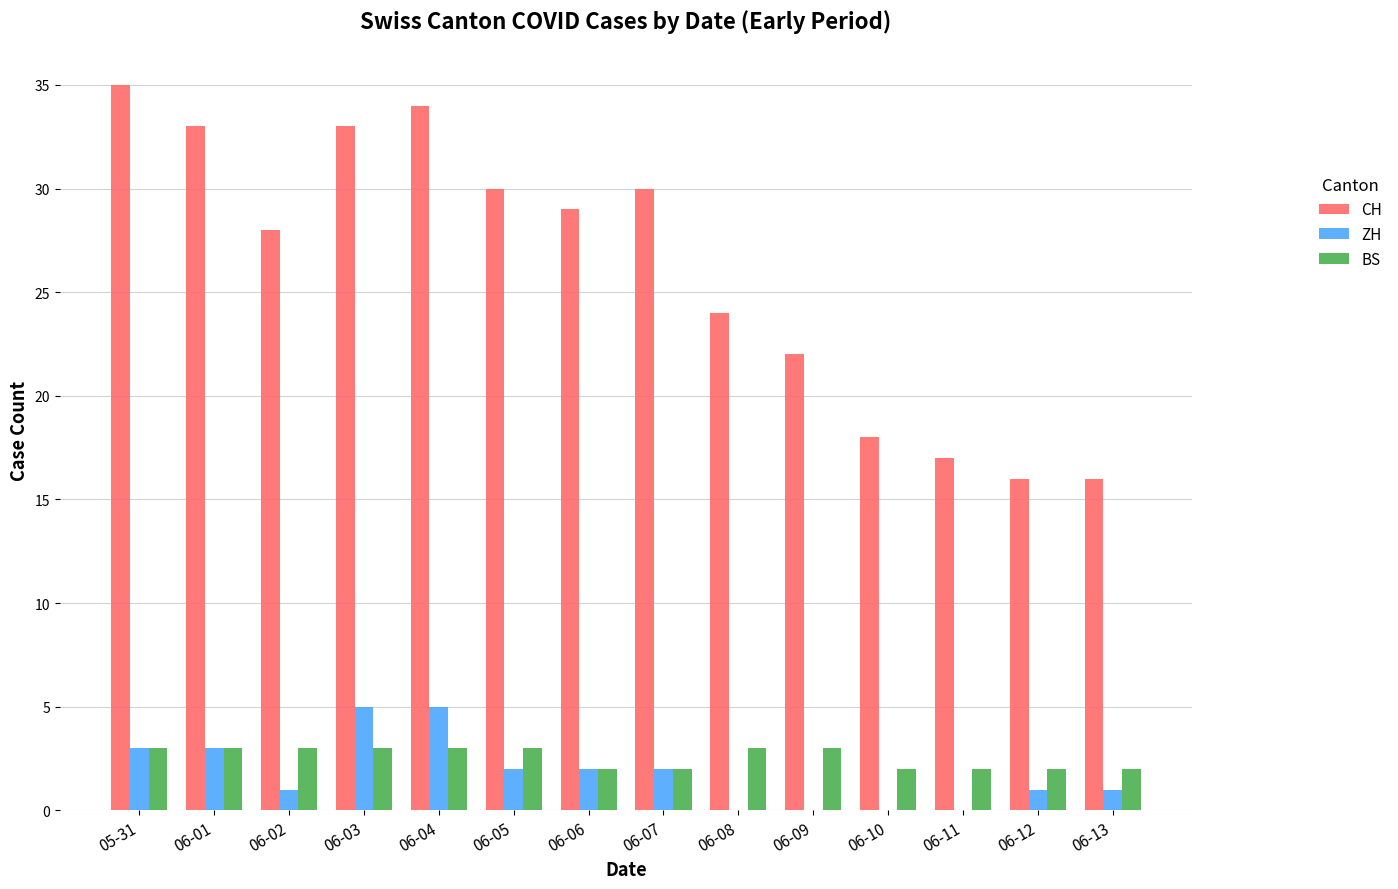

Is it true that CH equals 35 at 05-31?

True